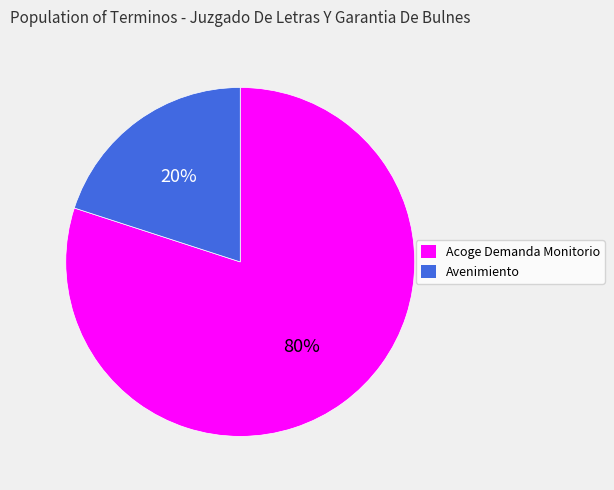

To the nearest percent, what is the difference between the Avenimiento and Acoge Demanda Monitorio slice percentages?

60%